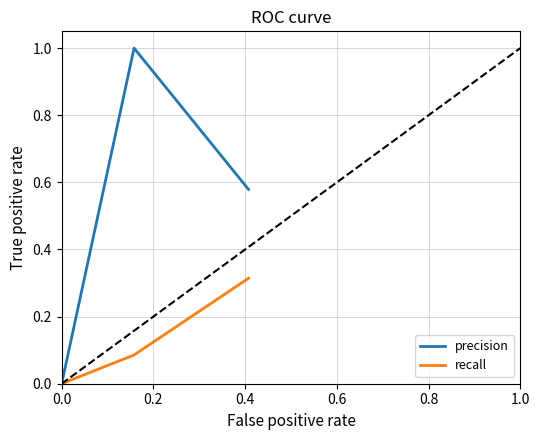

How many values in the recall series exceed 0?

2